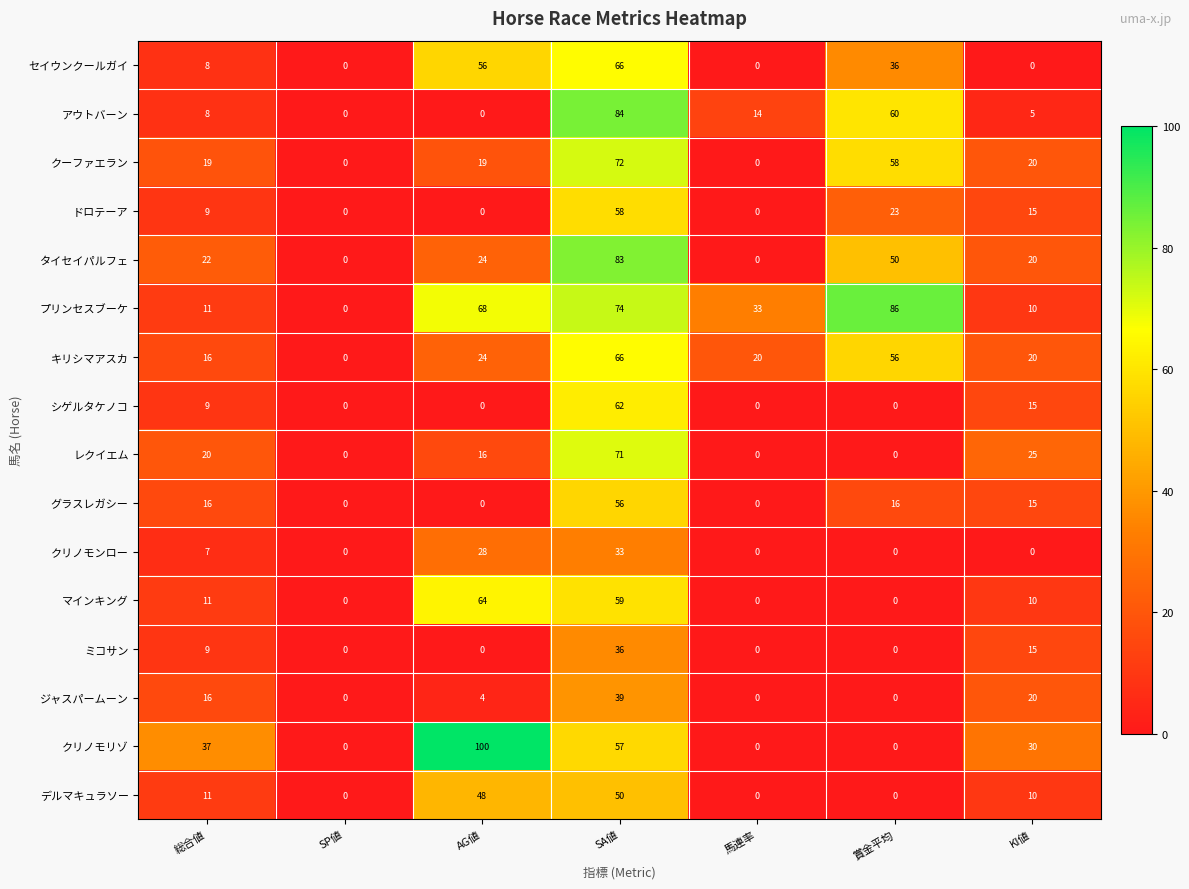

What is the sum of all レクイエム values?

132